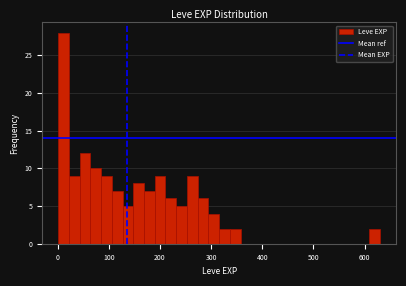

Read against the x-axis, roughly where is the centre of the tallest bar?

10